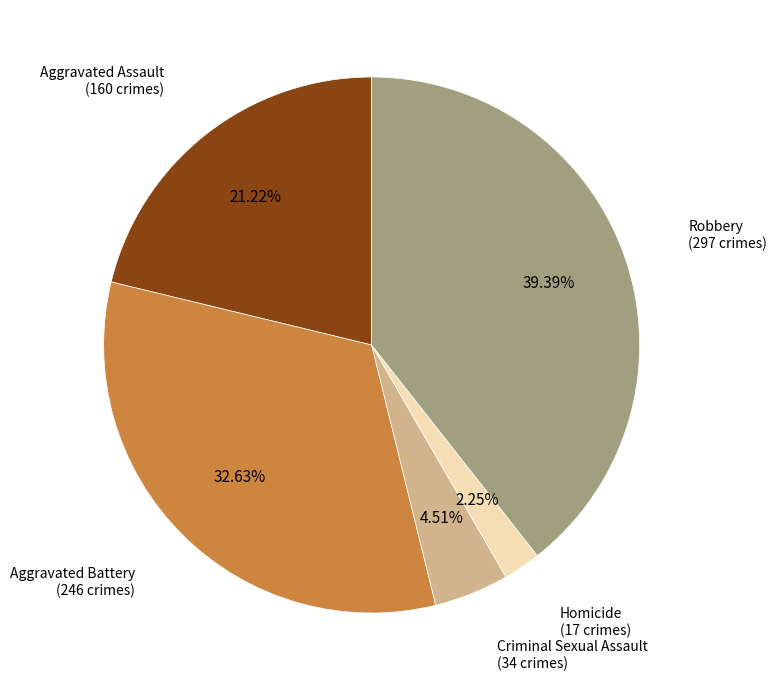

Is there any slice that represents more than half of the pie?

No